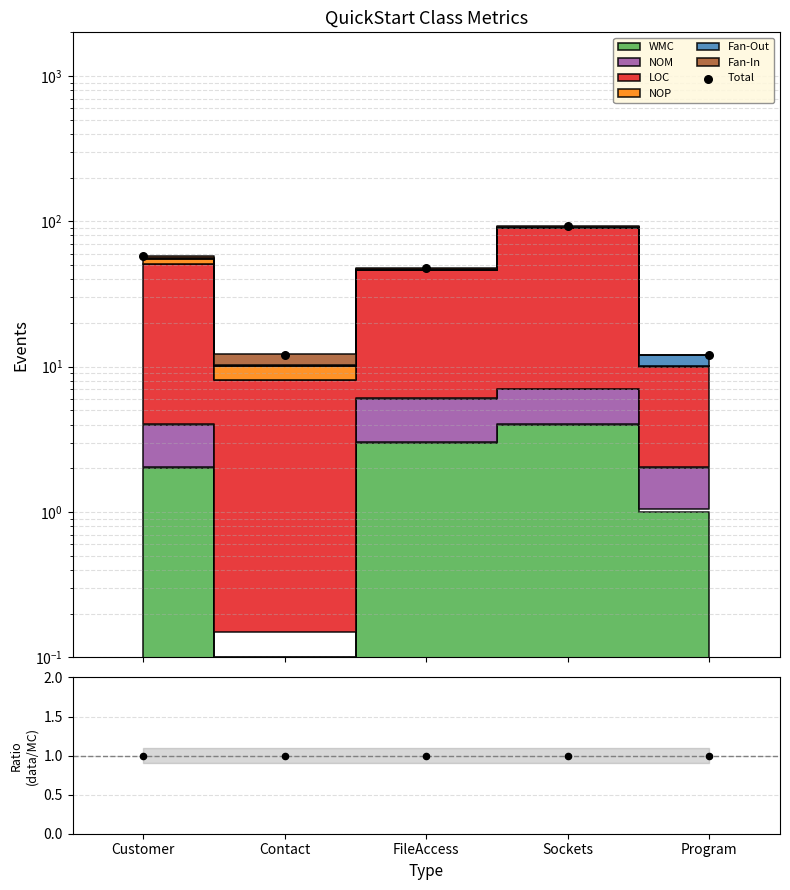

What is the change in value from Customer to FileAccess?

-10